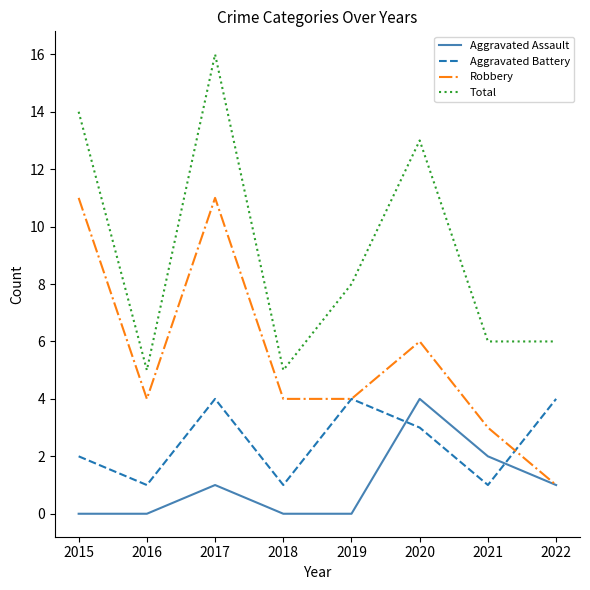

List the series in order of their overall mean, highest first.

Total, Robbery, Aggravated Battery, Aggravated Assault